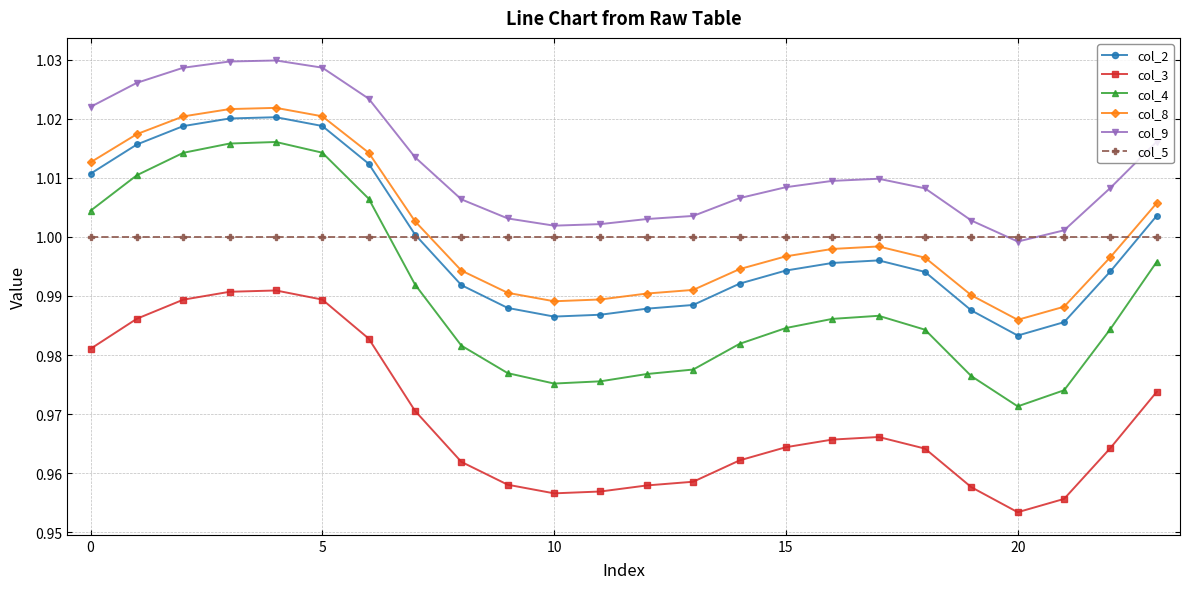

Which series has the largest total across all categories?

col_9